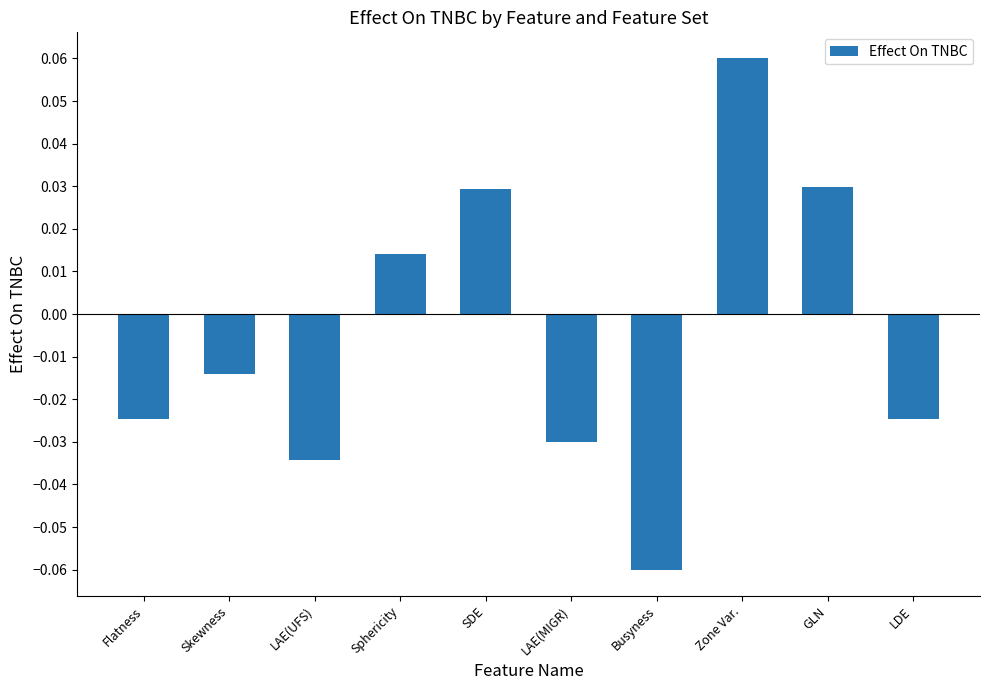

How many data points are above 0?

4